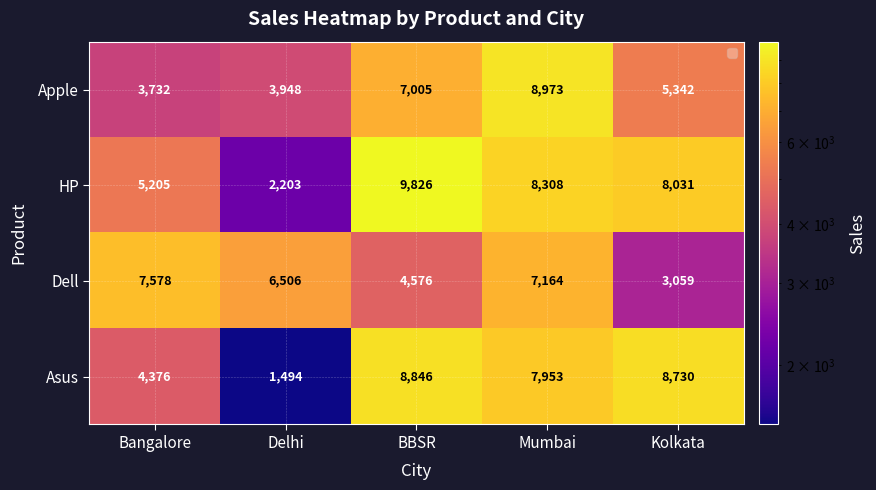

Which series changed the most between Delhi and Mumbai?

Asus